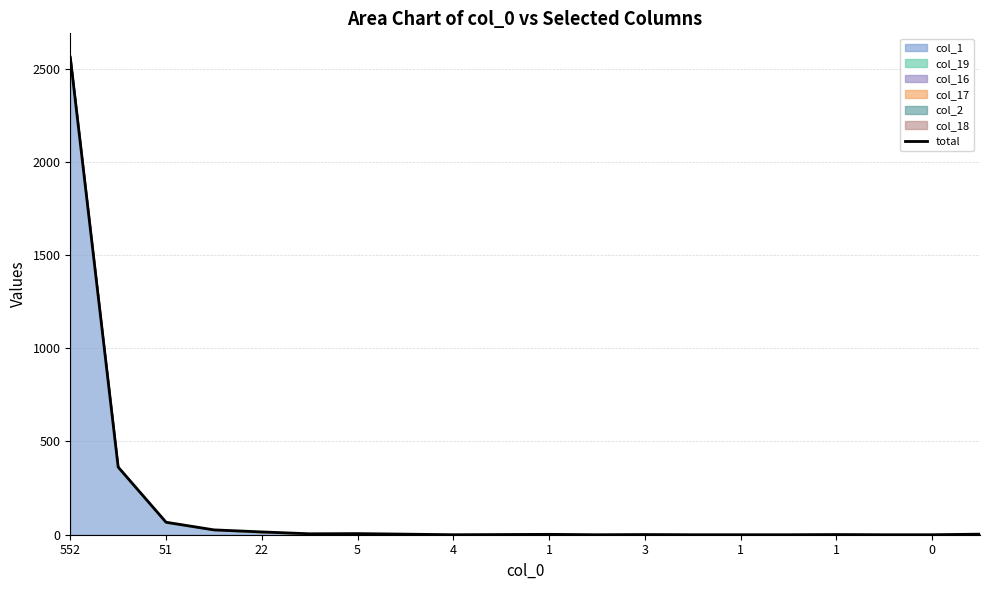

The chart shows a value of 1 at 0. True or false?

False